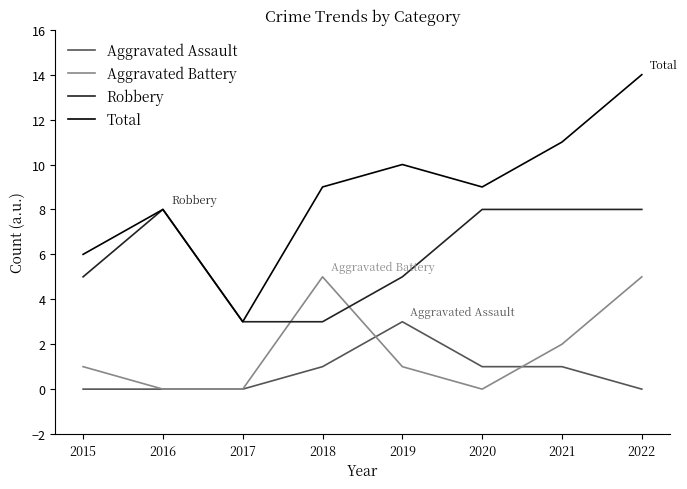

What is the difference between the highest and lowest values at 2015?

6